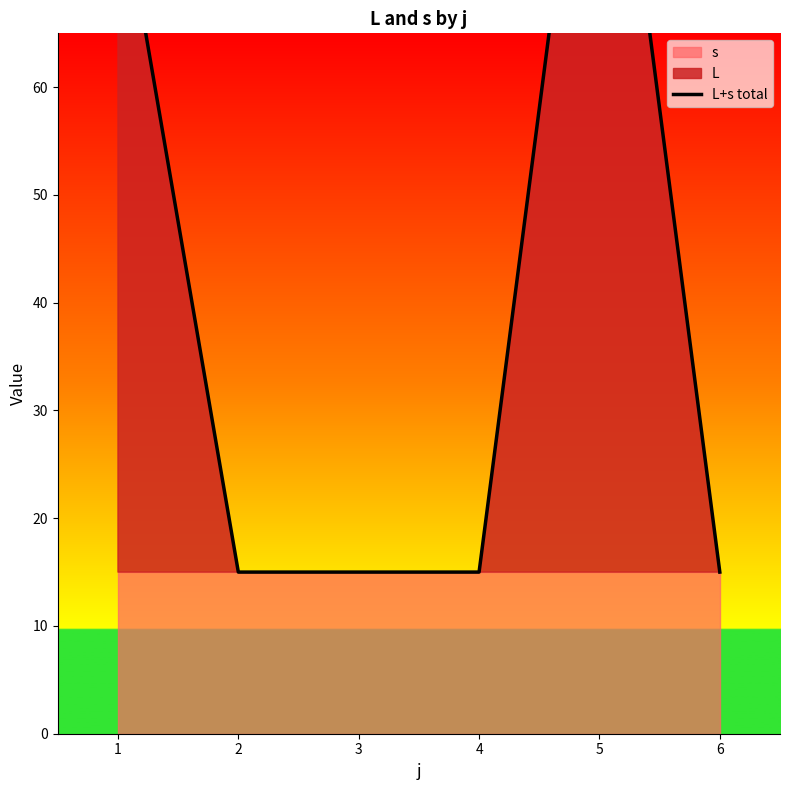

True or false: the data shows 5 at 4.

False